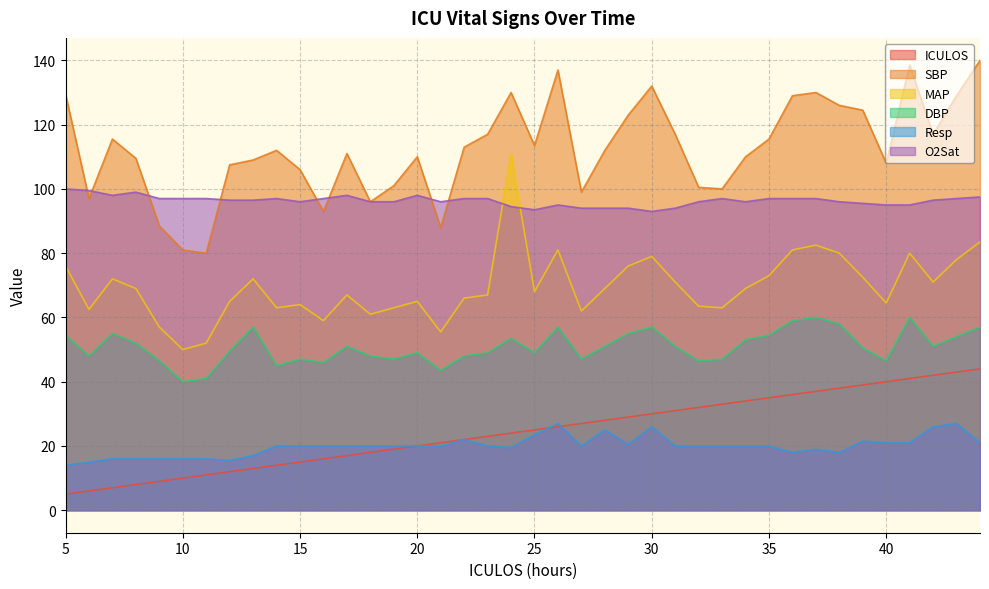

The ICULOS series shows 53.9 at 40. True or false?

False